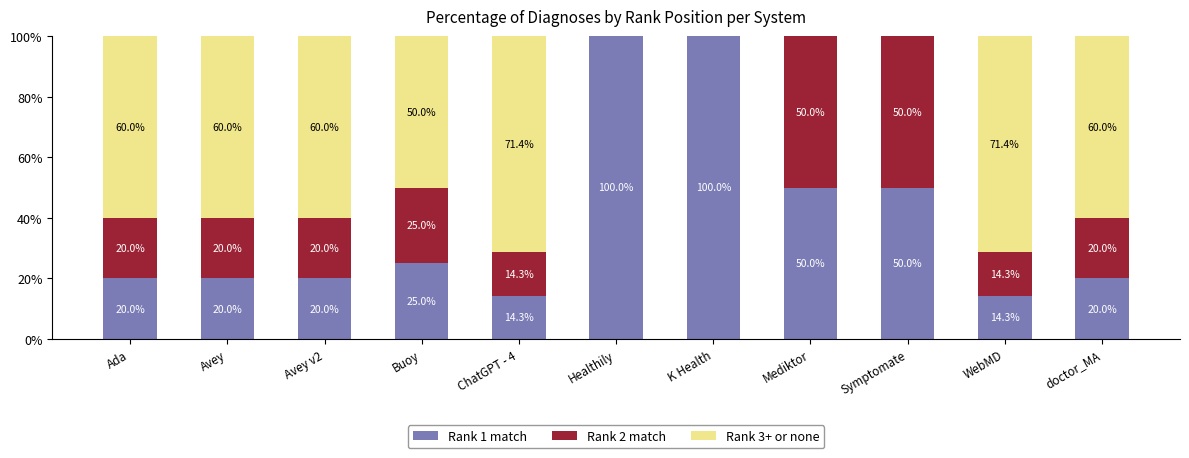

What is the sum of the Rank 1 match values at WebMD and Avey?

34.3